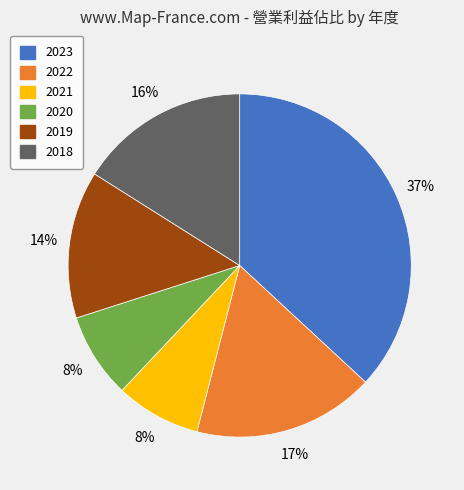

True or false: 2019 accounts for 1% of the total.

False